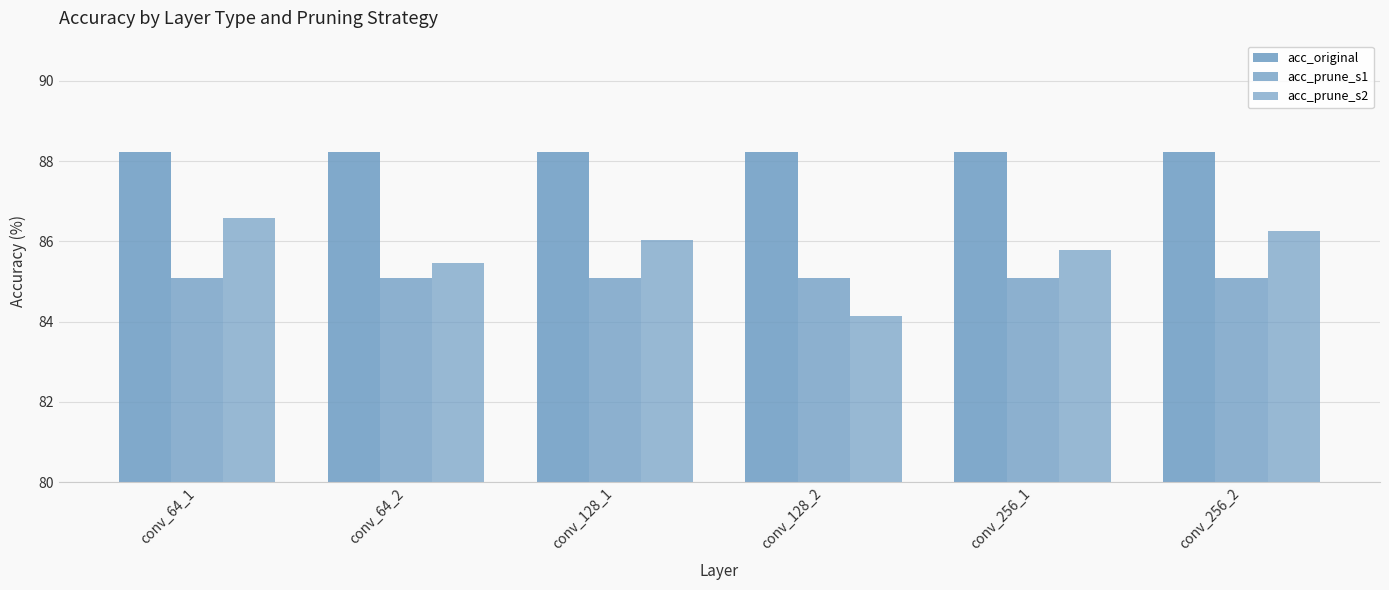

How many series are shown in this chart?

3